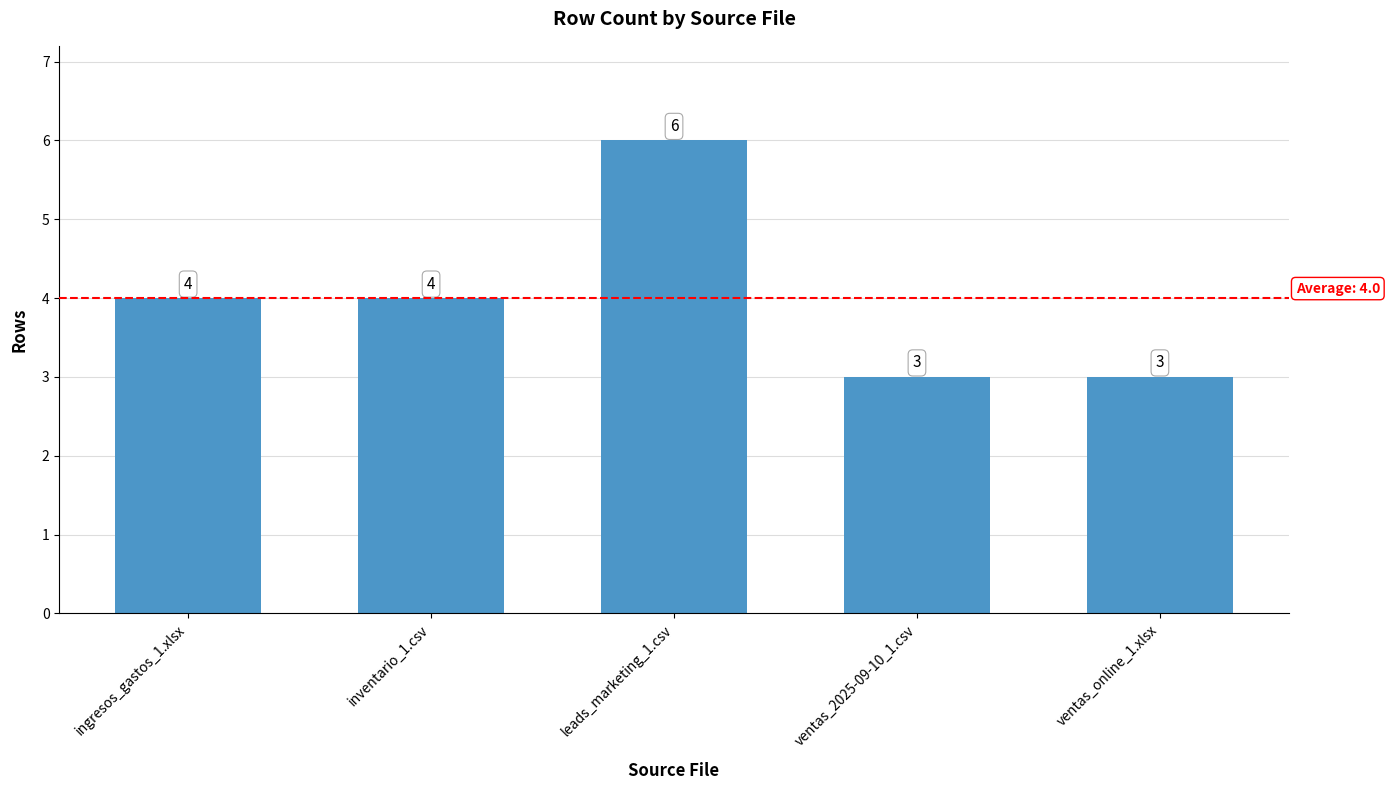

What is the difference between the second highest and second lowest values?

1